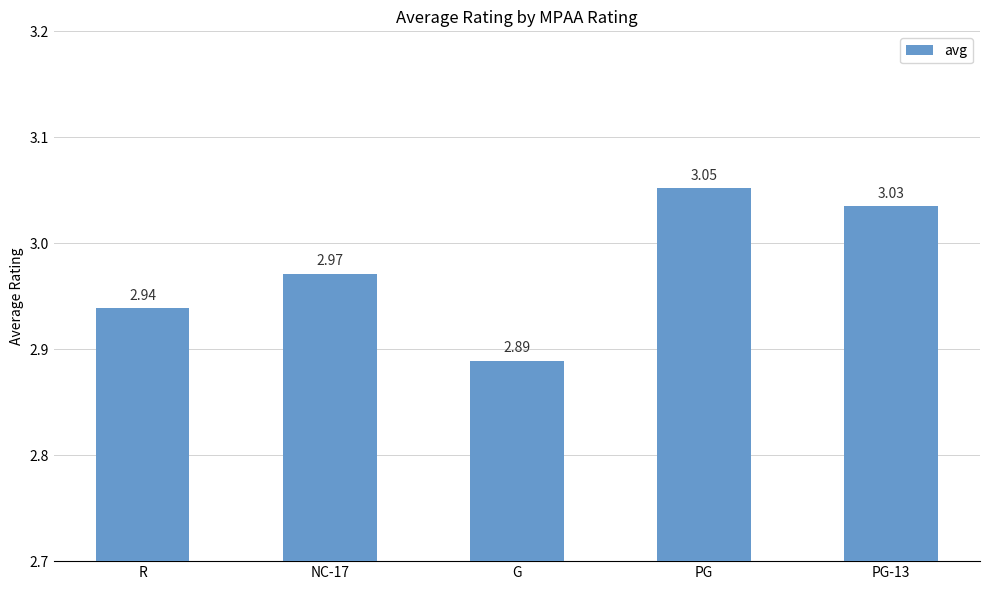

True or false: the data shows 4.0 at PG.

False